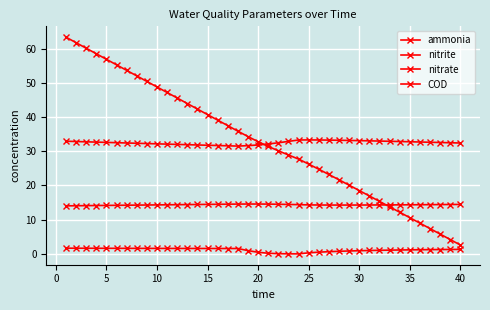

What is the value of the ammonia point at the 7th from the left?

32.4